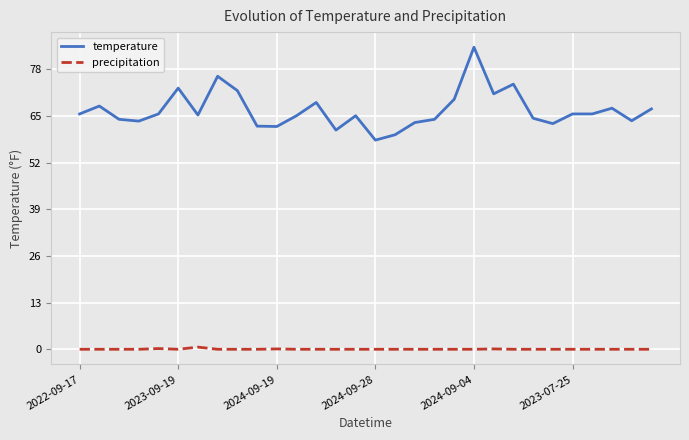

Rank the series by their maximum value, from lowest to highest.

precipitation, temperature